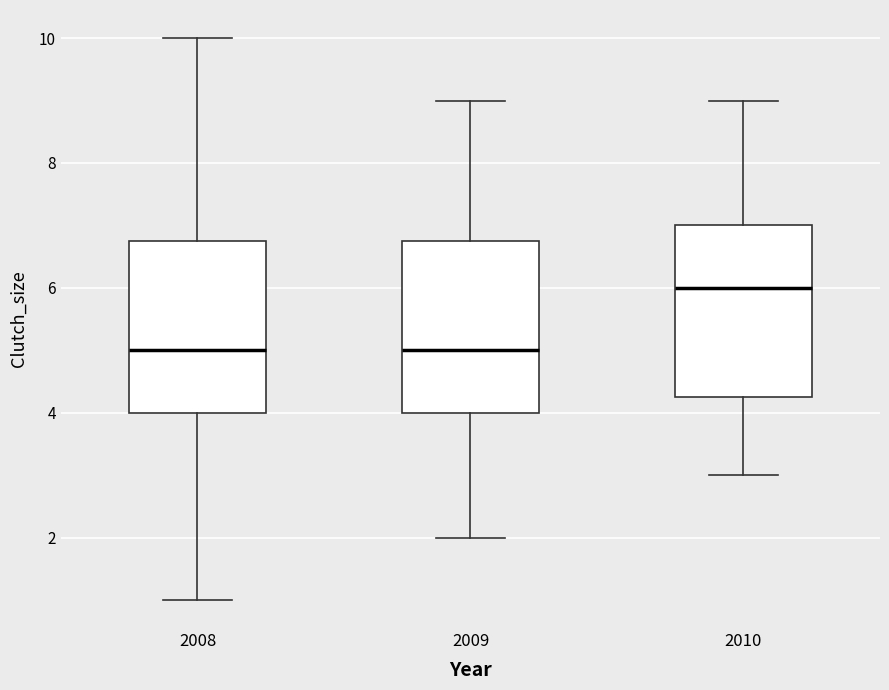

Reading left to right, transcribe this box plot: for each box, give where its median line is, the range the box spans, and where its two whiskers end, as read against the y-axis. The values are not printed on the chart, so give them approximately, as read against the axis.

2008: median 5.0, box 4.0 to 6.8, whiskers 1.0 to 10.0
2009: median 5.0, box 4.0 to 6.8, whiskers 2.0 to 9.0
2010: median 6.0, box 4.2 to 7.0, whiskers 3.0 to 9.0